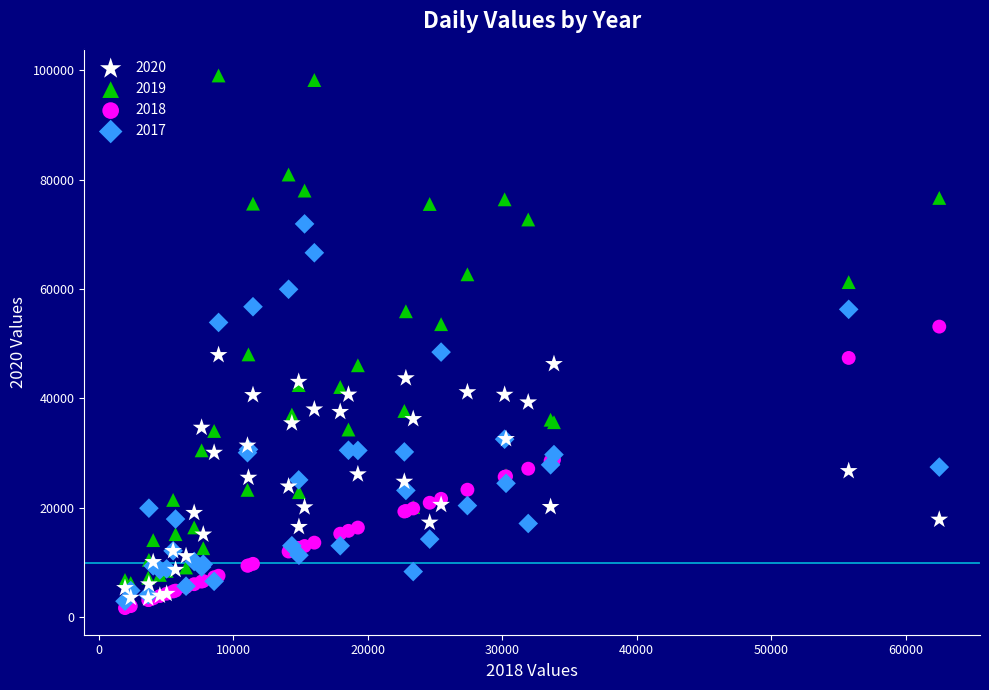

Which series reaches the maximum Y coordinate?

2019